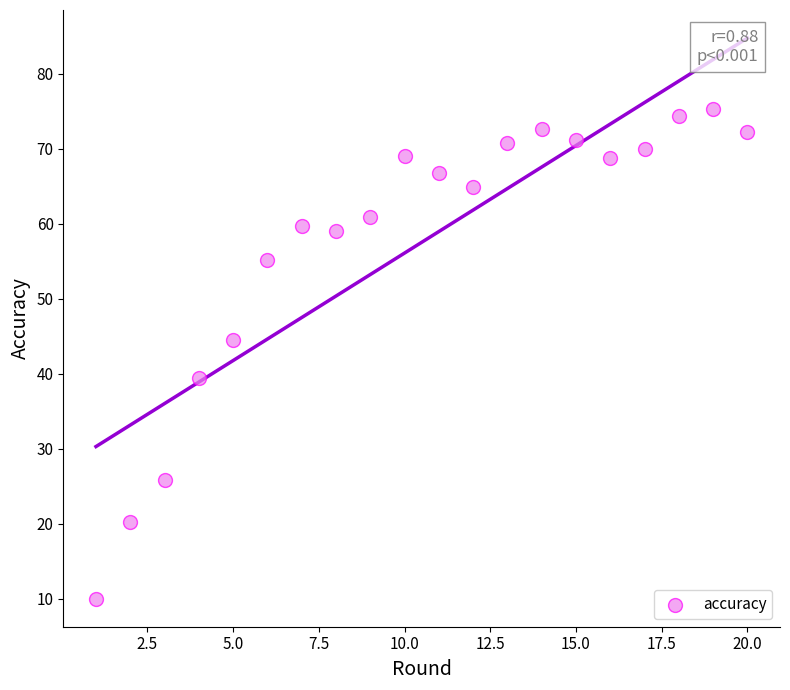

Count the number of points in this scatter plot.

20